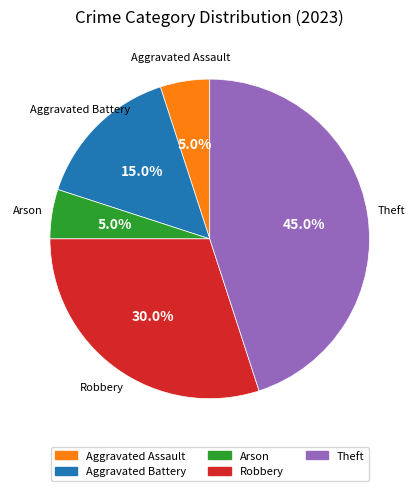

How much of the chart is everything except Arson?

95.0%